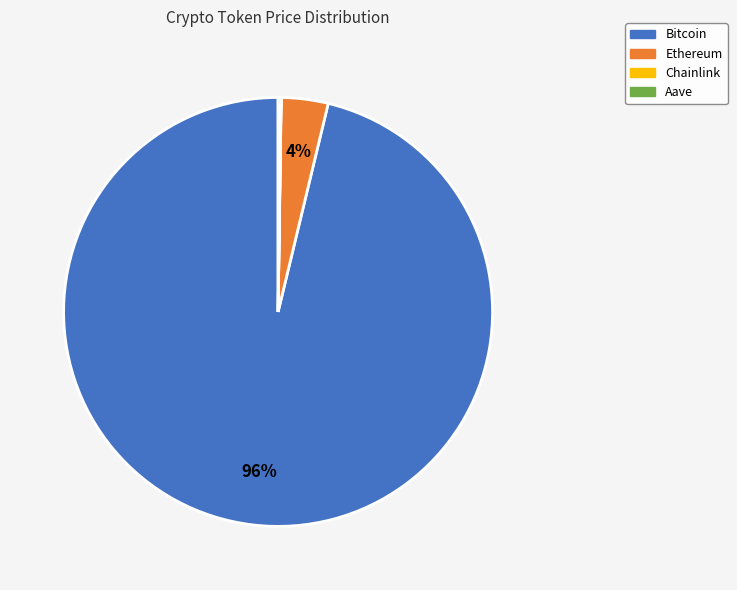

Which slice is the largest?

Bitcoin